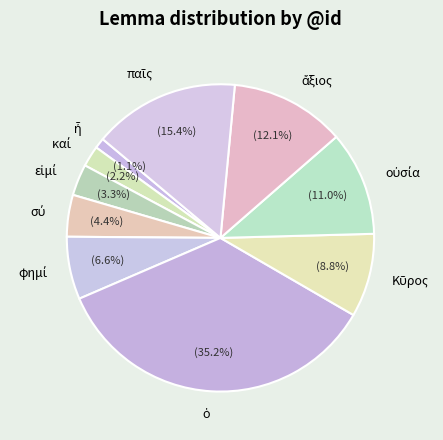

Does any single category account for the majority?

No